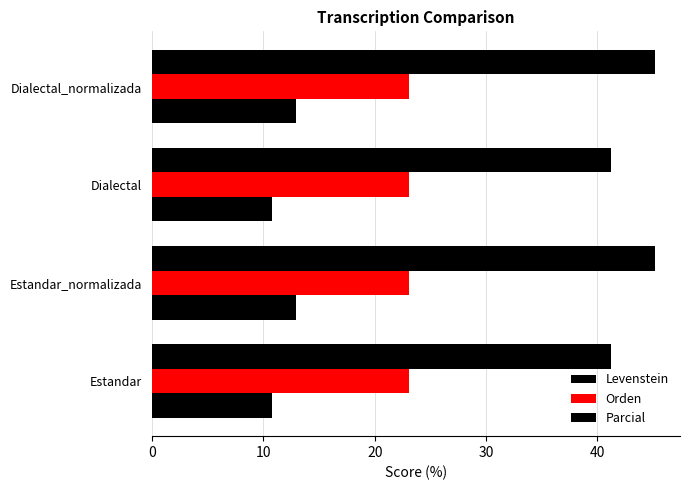

How many values in the Parcial series exceed 45?

2